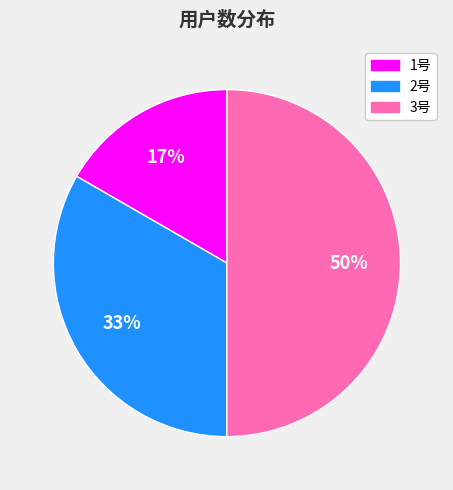

Which has a higher value, 2号 or 3号?

3号